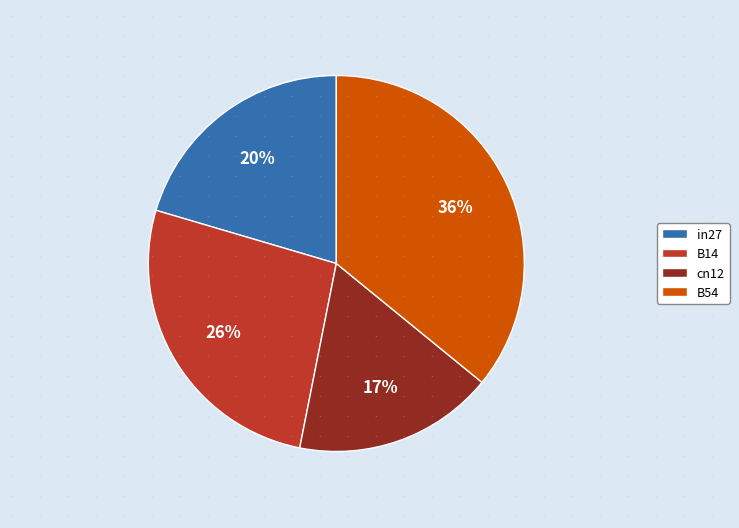

Combined, do in27 and B14 account for over 50%?

No